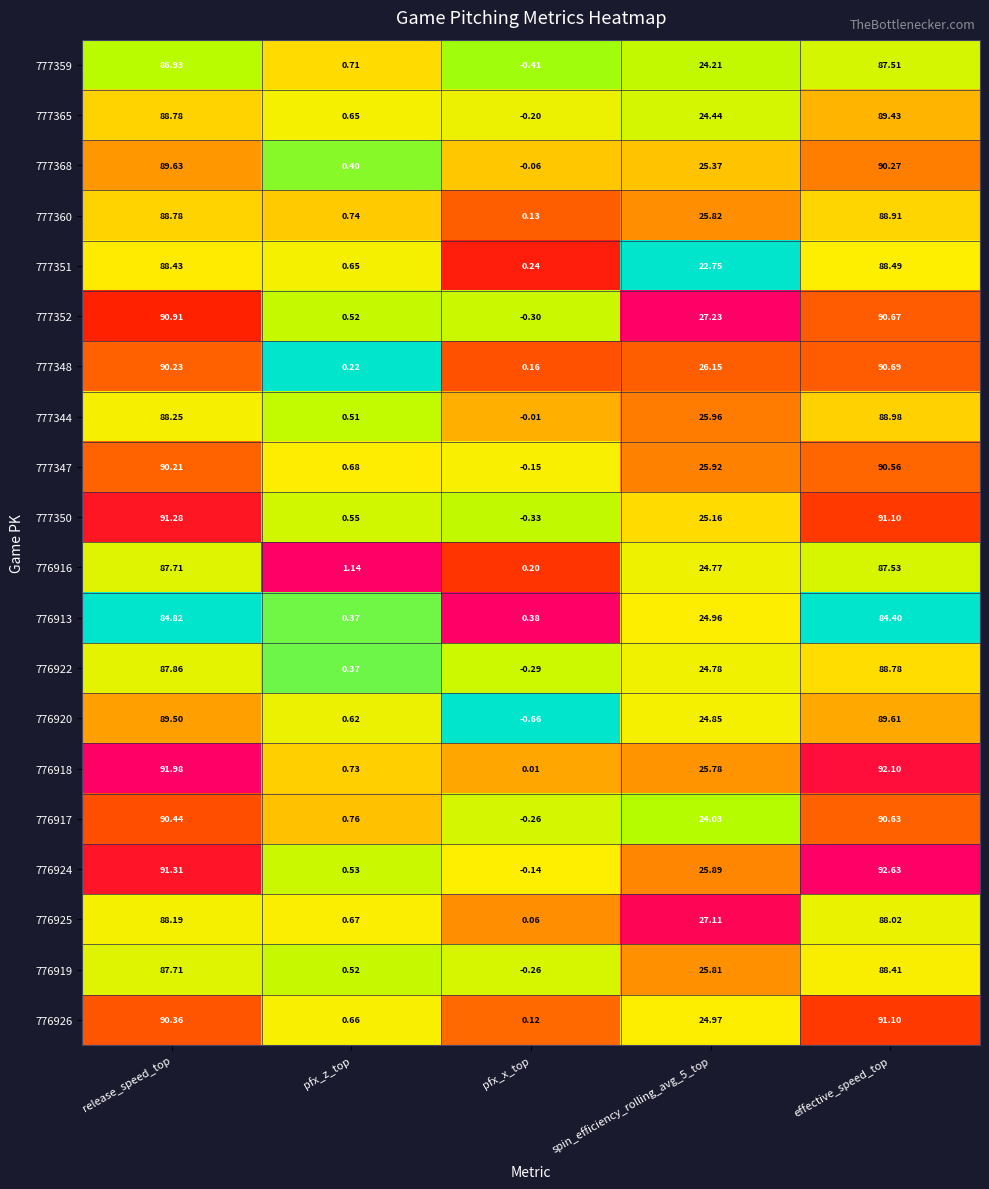

At which label does 776916 reach its minimum?

pfx_x_top